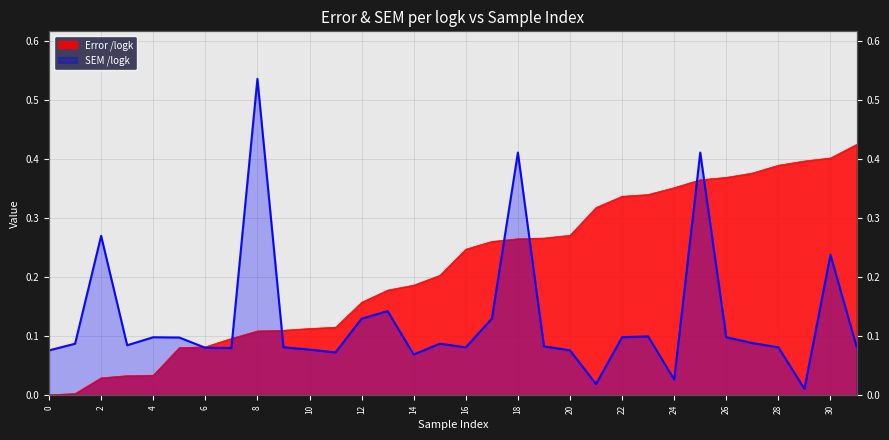

True or false: SEM /logk has a value of 0.1 at 15.

True